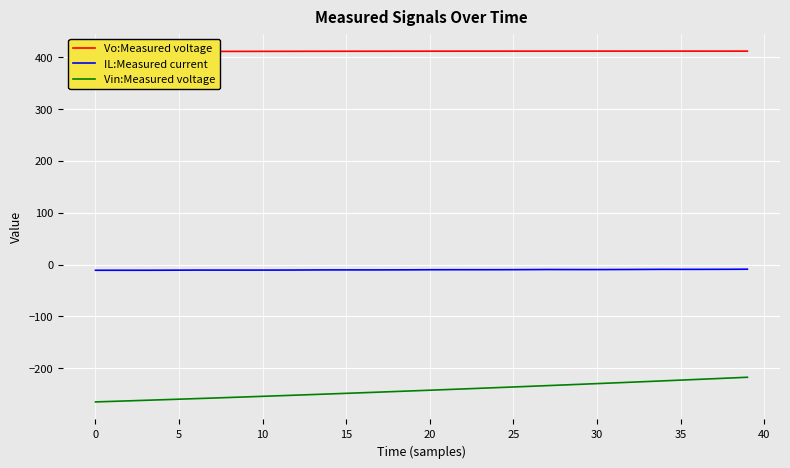

Reading left to right, what are all the values shown in this chart?

Vo:Measured voltage: 410.8	410.8	410.9	410.9	411.0	411.0	411.1	411.1	411.2	411.2	411.3	411.3	411.3	411.4	411.4	411.4	411.5	411.5	411.5	411.6	411.6	411.6	411.6	411.6	411.7	411.7	411.7	411.7	411.7	411.7	411.7	411.7	411.7	411.7	411.7	411.7	411.7	411.7	411.7	411.7
IL:Measured current: -10.9	-10.9	-10.9	-10.8	-10.8	-10.7	-10.5	-10.6	-10.6	-10.6	-10.6	-10.5	-10.4	-10.3	-10.2	-10.2	-10.2	-10.2	-10.1	-10.0	-9.9	-9.8	-9.8	-9.8	-9.8	-9.7	-9.6	-9.5	-9.5	-9.6	-9.5	-9.5	-9.4	-9.2	-9.1	-9.1	-9.1	-9.1	-9.0	-8.8
Vin:Measured voltage: -264.8	-263.7	-262.7	-261.6	-260.6	-259.5	-258.4	-257.3	-256.2	-255.1	-254.0	-252.9	-251.7	-250.6	-249.4	-248.2	-247.0	-245.8	-244.6	-243.4	-242.2	-241.0	-239.7	-238.5	-237.2	-235.9	-234.7	-233.4	-232.1	-230.8	-229.5	-228.1	-226.8	-225.5	-224.1	-222.7	-221.4	-220.0	-218.6	-217.2